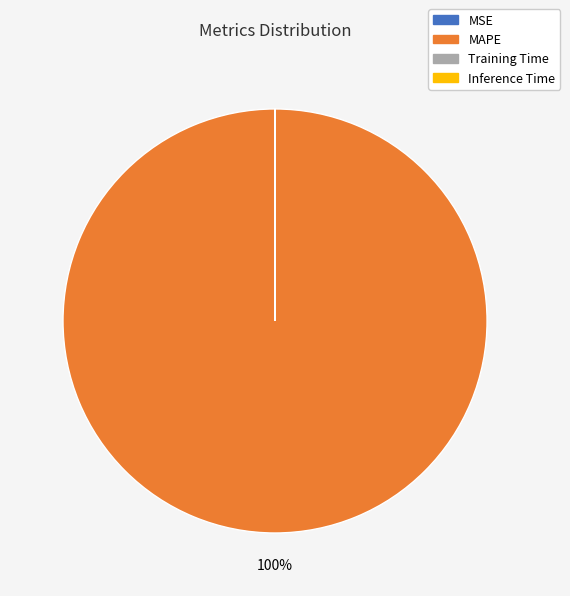

Is there a majority slice in this chart?

Yes